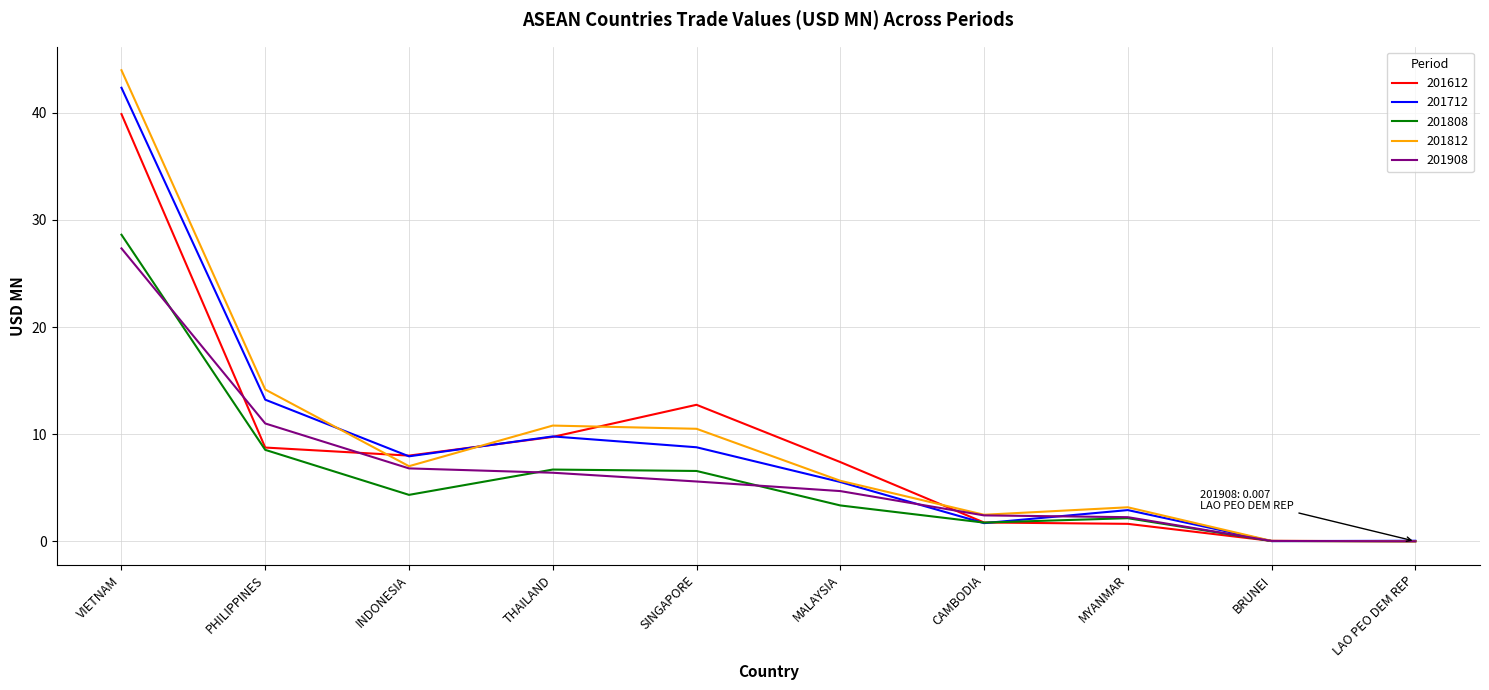

The value of 201908 at INDONESIA is 10.3. True or false?

False